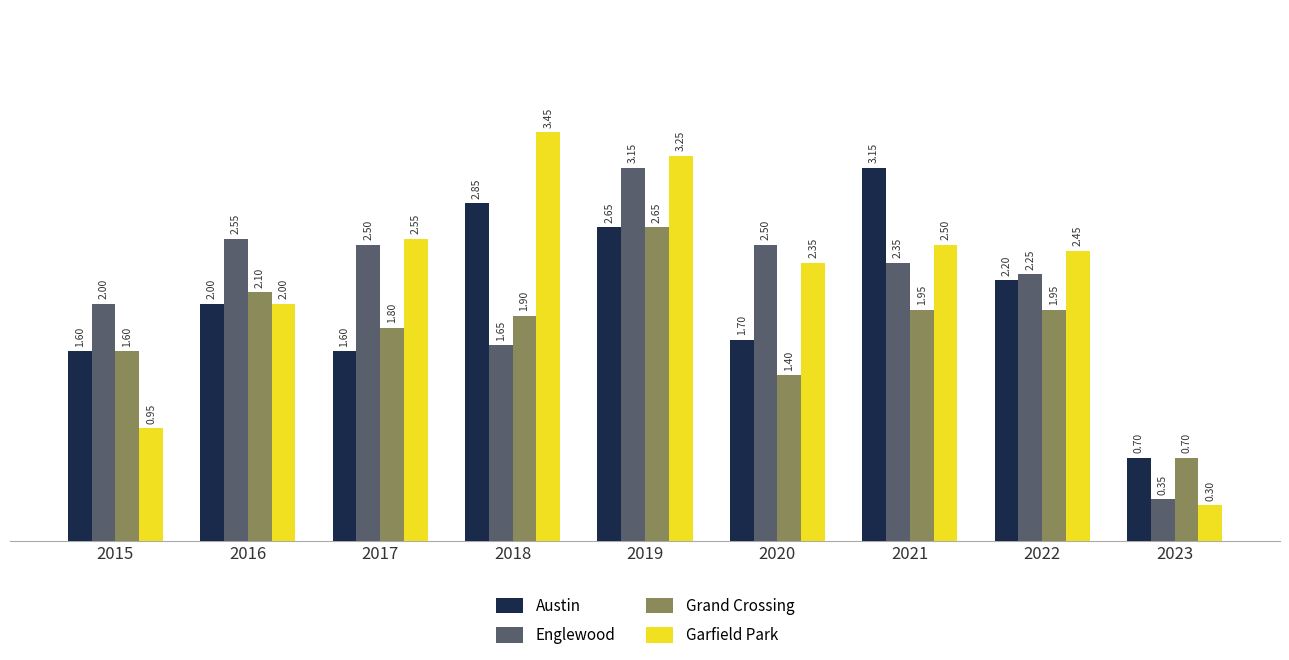

What is the sum of the Grand Crossing values at 2017 and 2022?

3.8